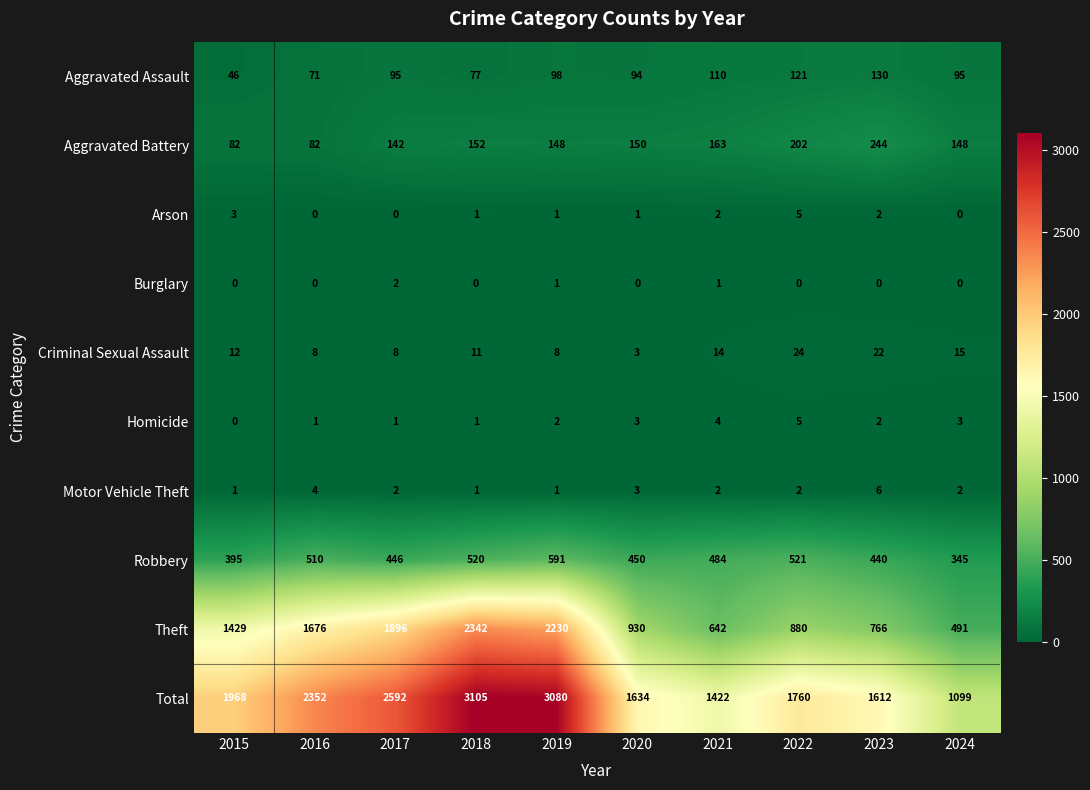

At which label does Aggravated Assault reach its minimum?

2015